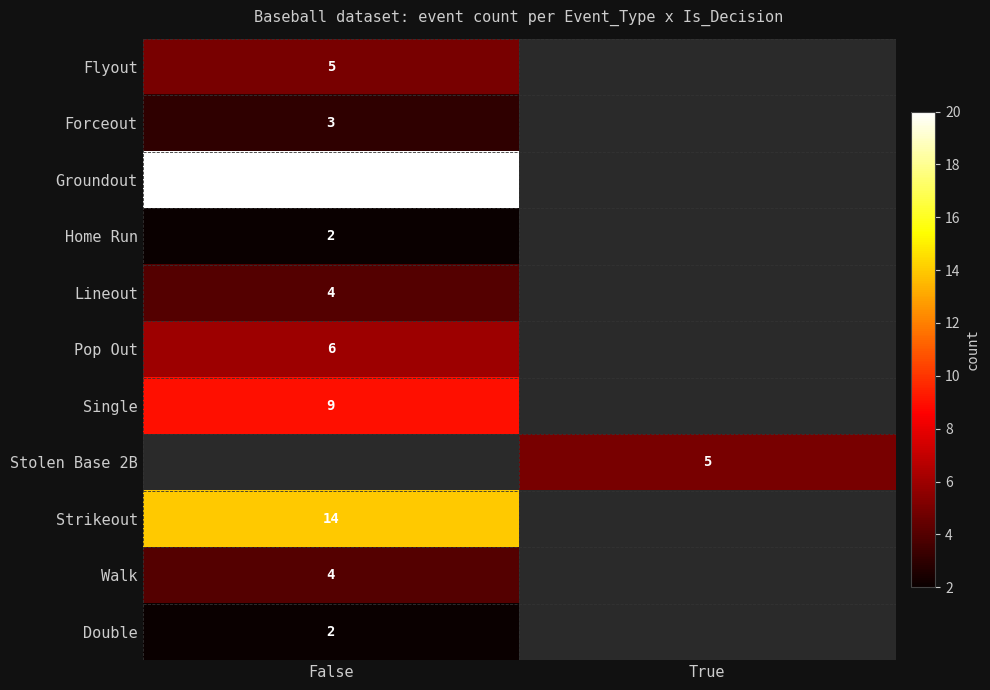

The value of Home Run at False is 4. True or false?

False